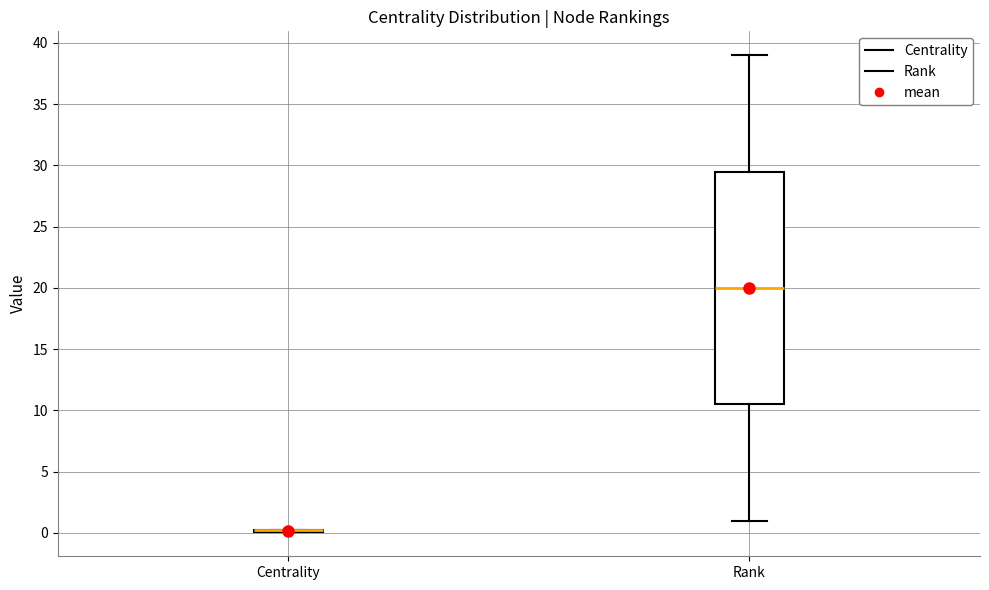

Reading left to right, read every box against the y-axis: the position of its median line, the range the box covers, and the ends of its whiskers. The values are not printed on the chart, so give them approximately, as read against the axis.

Centrality: box collapsed to a line at 0.0, whiskers 0.0 to 0.0
Rank: median 20.0, box 10.5 to 29.5, whiskers 1.0 to 39.0